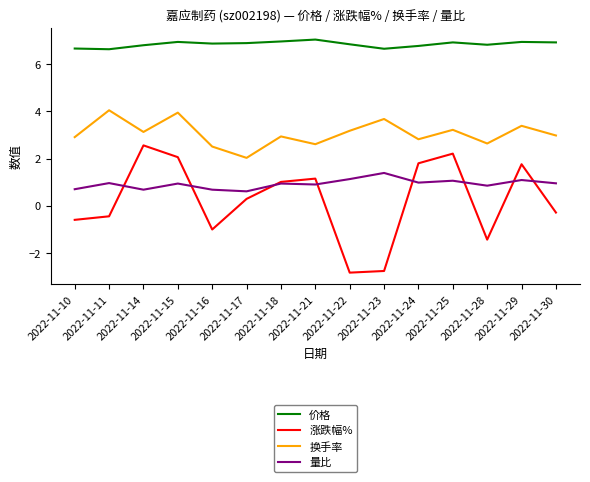

After their last crossing, which series has the higher values: 涨跌幅% or 量比?

量比